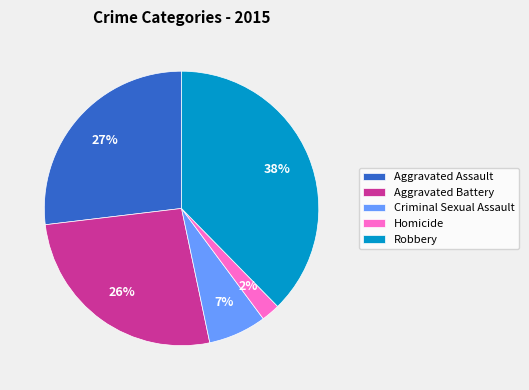

To the nearest percent, what percentage of the pie is Homicide?

2%